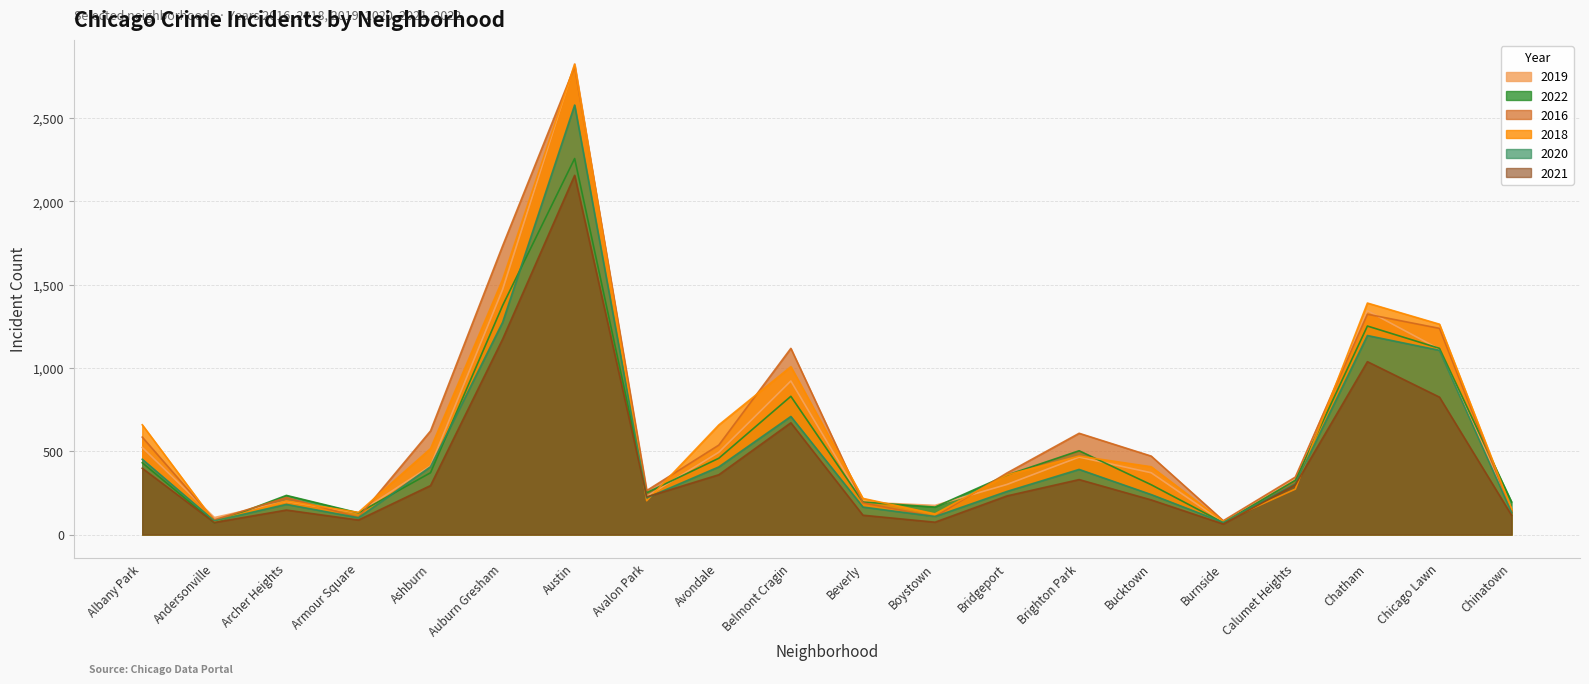

What is the spread (max minus min) of values at Boystown?

101